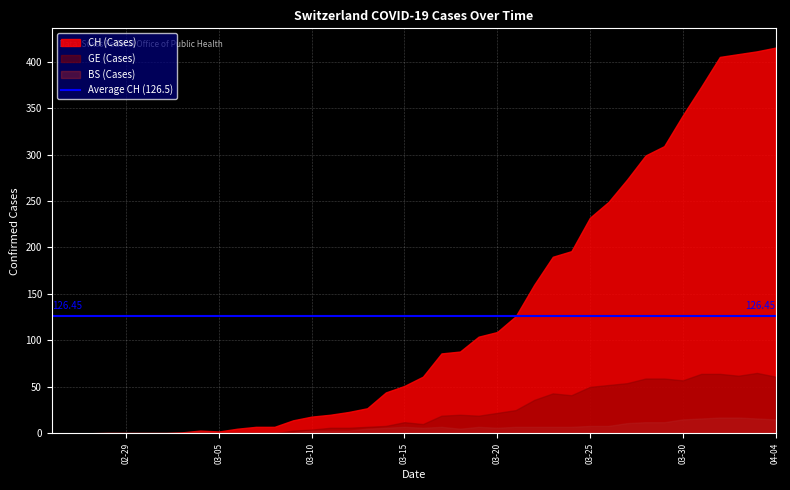

How many data points in CH are less than 61?

20